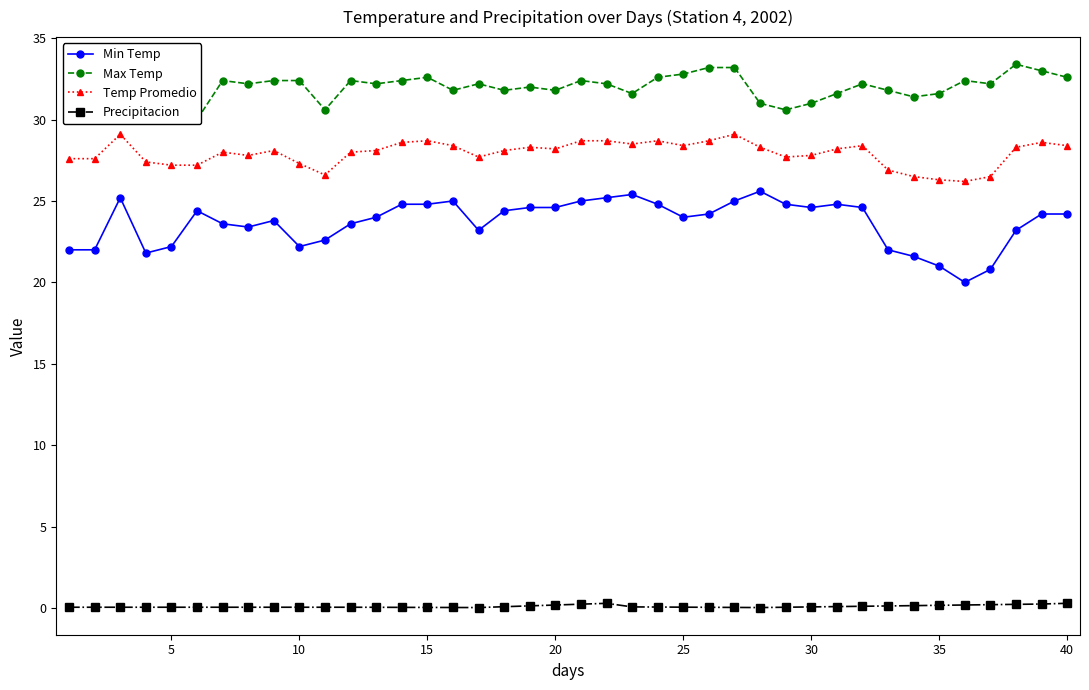

True or false: Precipitacion and Temp Promedio intersect in this chart.

False